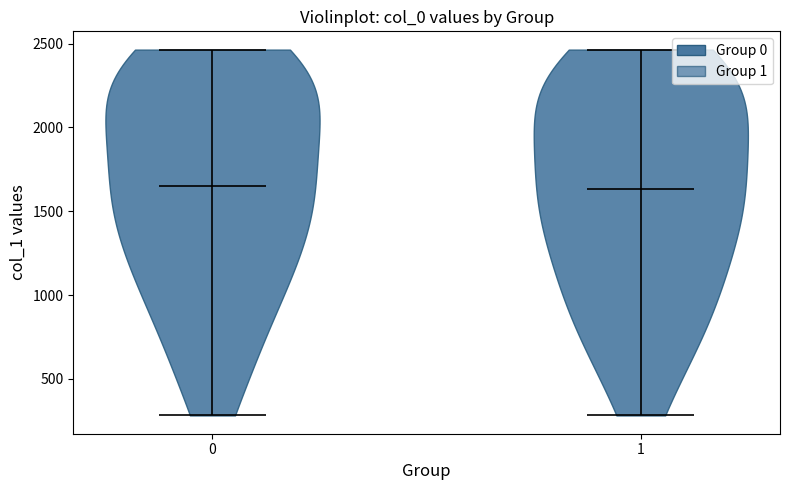

Reading left to right, read every violin against the y-axis: where its median line is, and the lowest and highest points it reaches. The values are not printed on the chart, so give them approximately, as read against the axis.

0: median line 1650, lowest point 300, highest point 2450
1: median line 1650, lowest point 300, highest point 2450